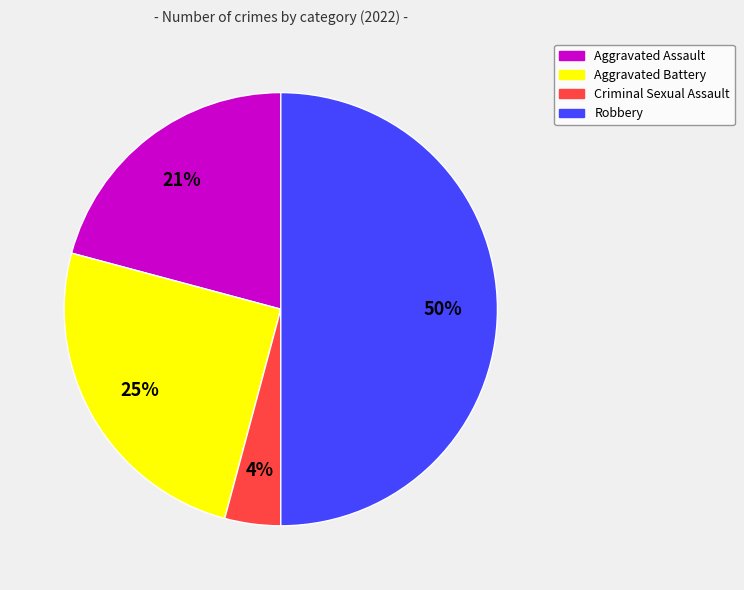

Does Aggravated Battery account for over 50% of the chart?

No